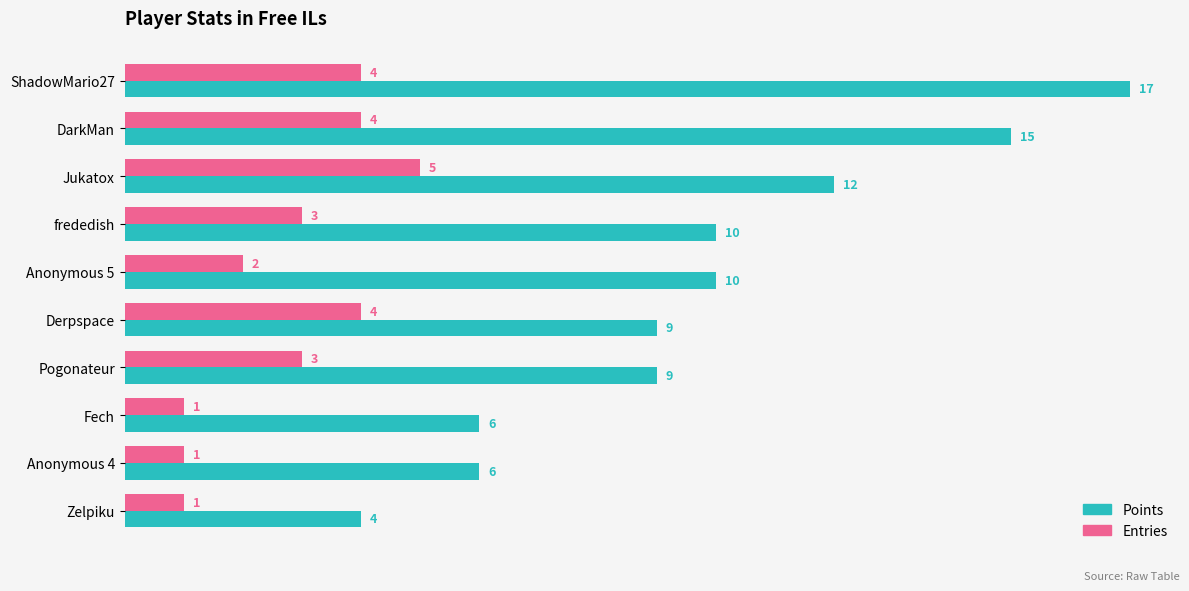

At how many categories does at least one series exceed 7?

7